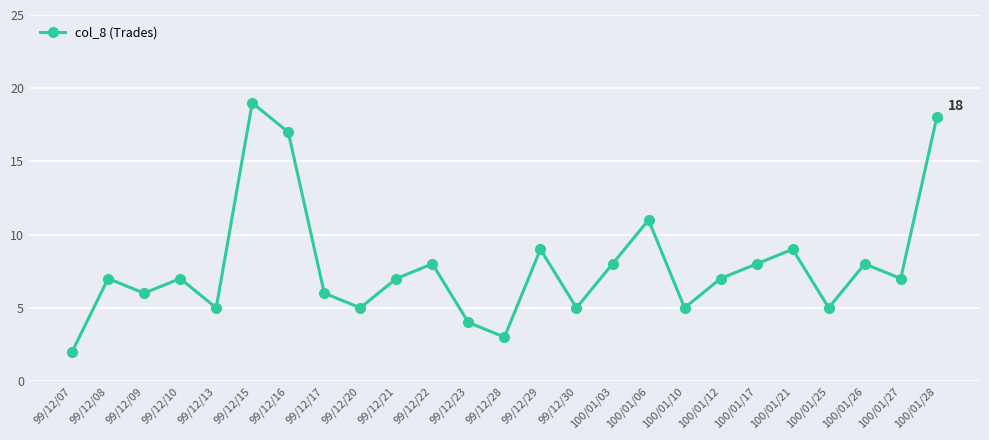

Reading left to right, extract all data points from this chart.

2	7	6	7	5	19	17	6	5	7	8	4	3	9	5	8	11	5	7	8	9	5	8	7	18